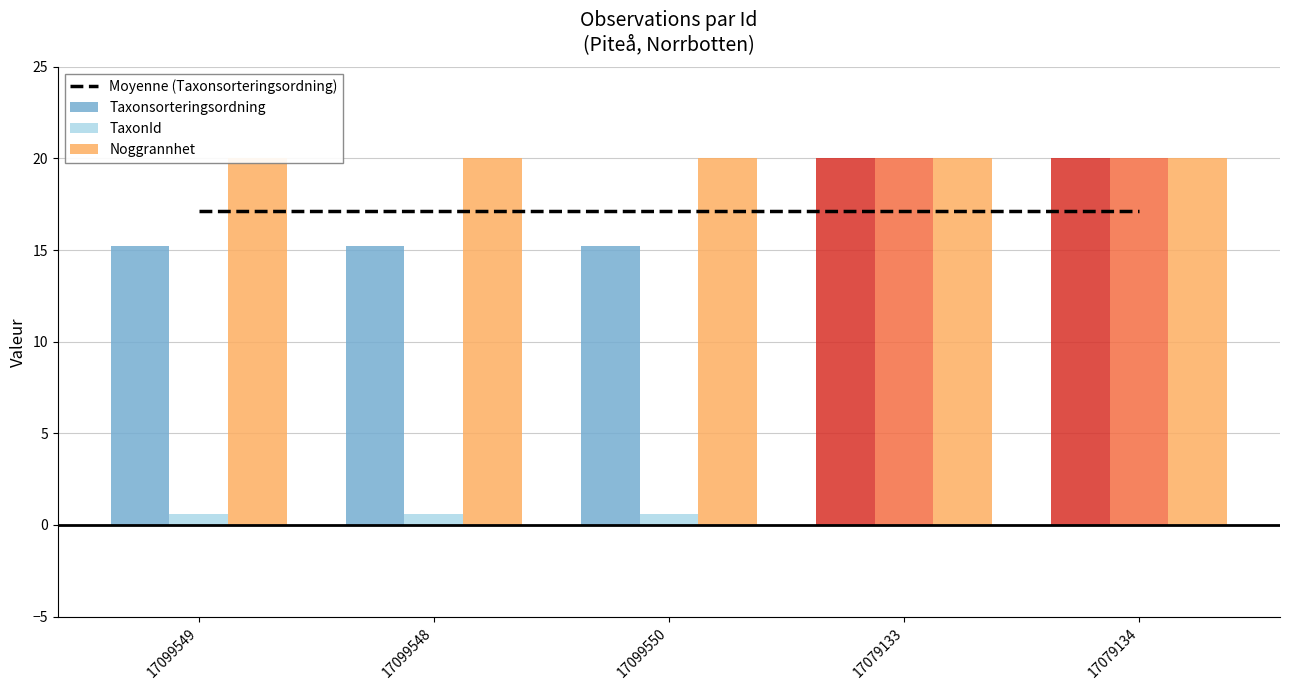

True or false: Moyenne (Taxonsorteringsordning) has a value of 17.1 at 17099548.

True